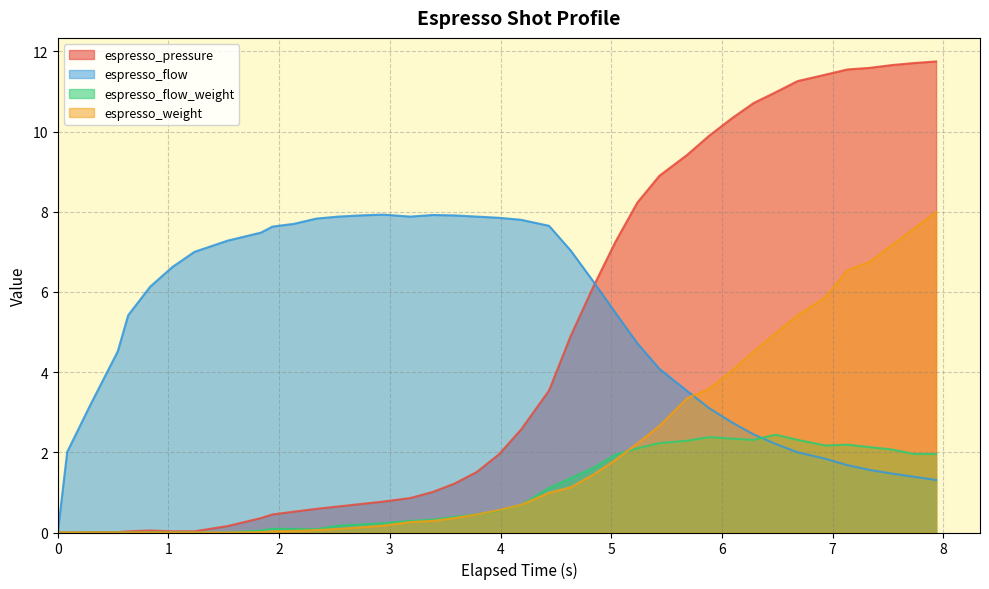

Is the value of espresso_flow at 2.936 greater than the value of espresso_pressure at 7.133?

No